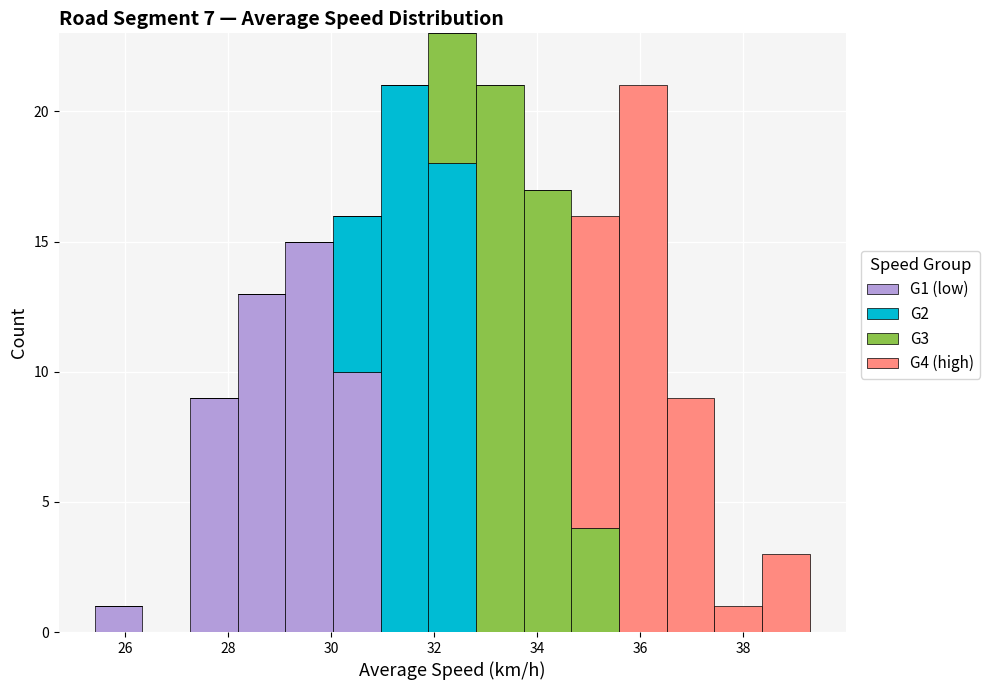

Which range on the x-axis has the tallest stacked bar (by total height)?

31.8 to 32.8